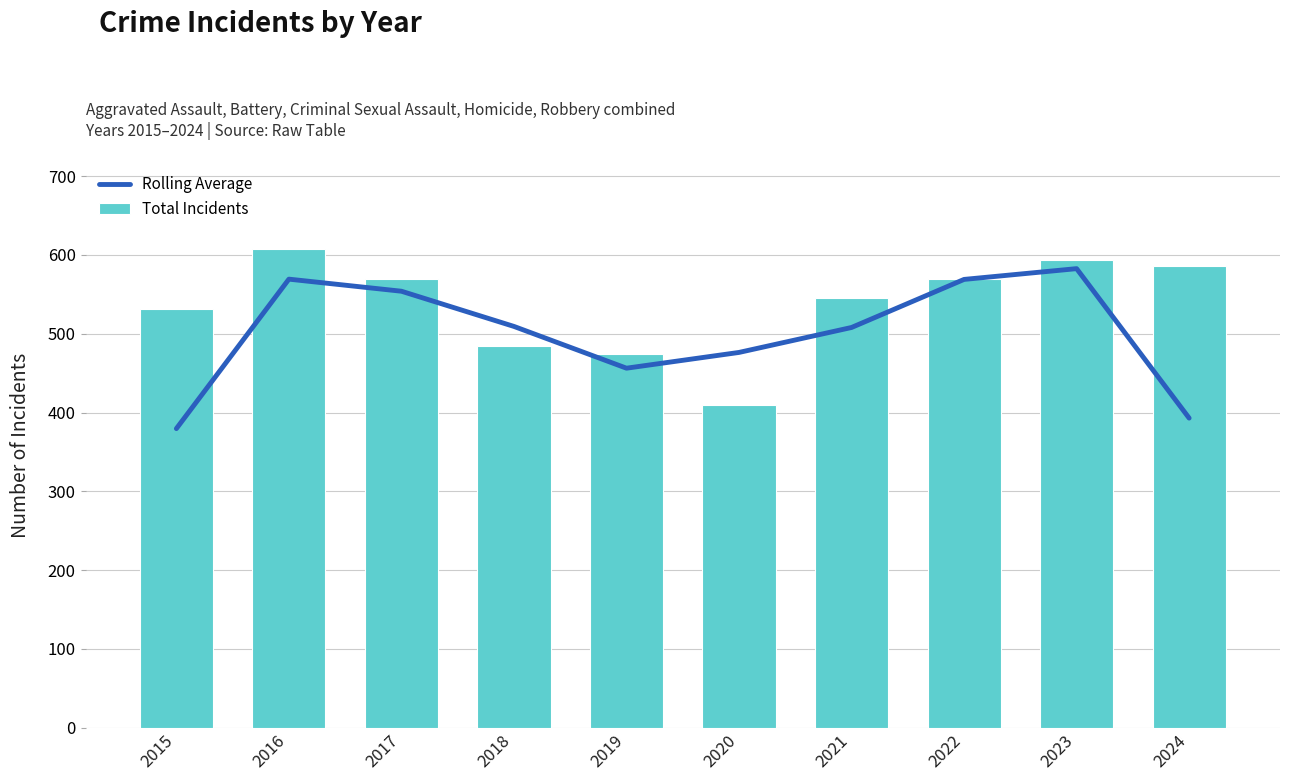

How many groups of bars are there?

10